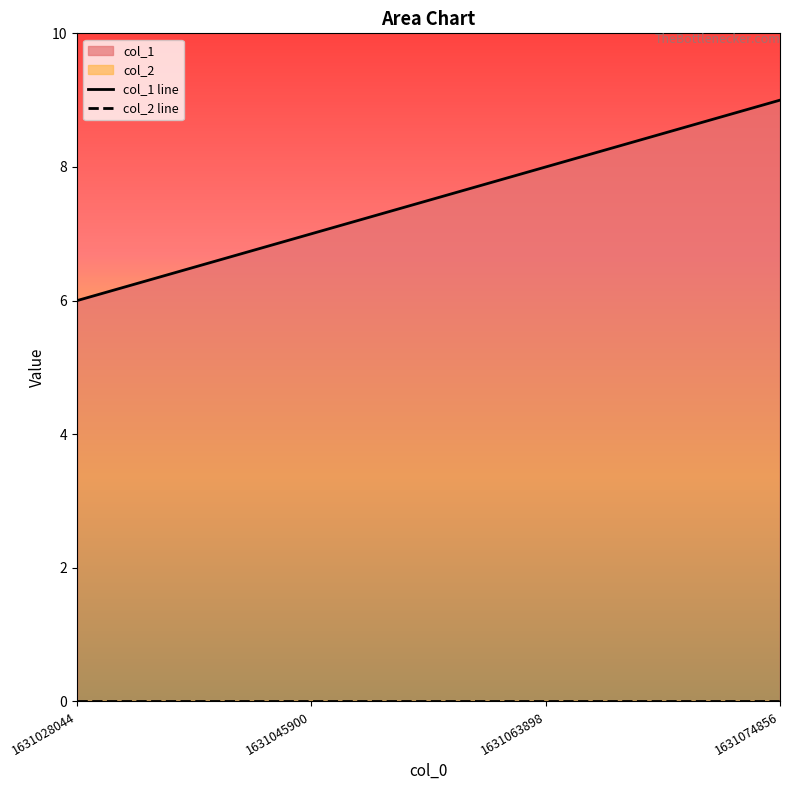

At which category does the chart reach its peak across all series?

1631074856